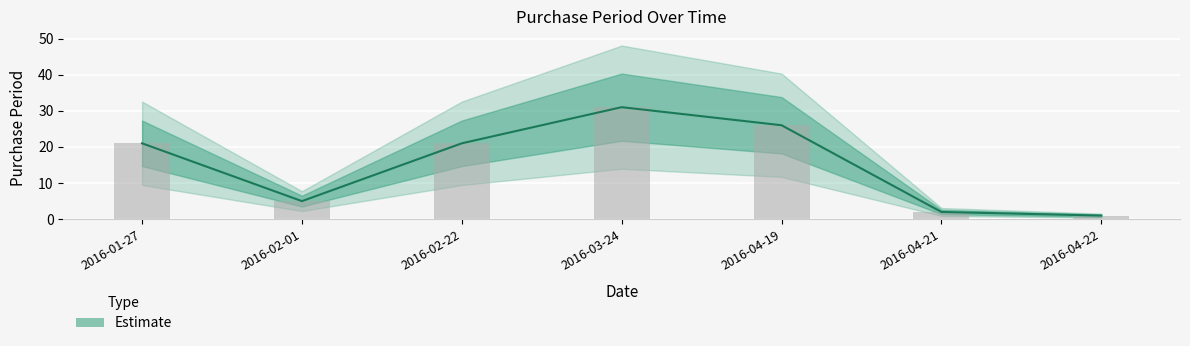

List the labels in order of value, largest first.

2016-03-24, 2016-04-19, 2016-01-27, 2016-02-22, 2016-02-01, 2016-04-21, 2016-04-22